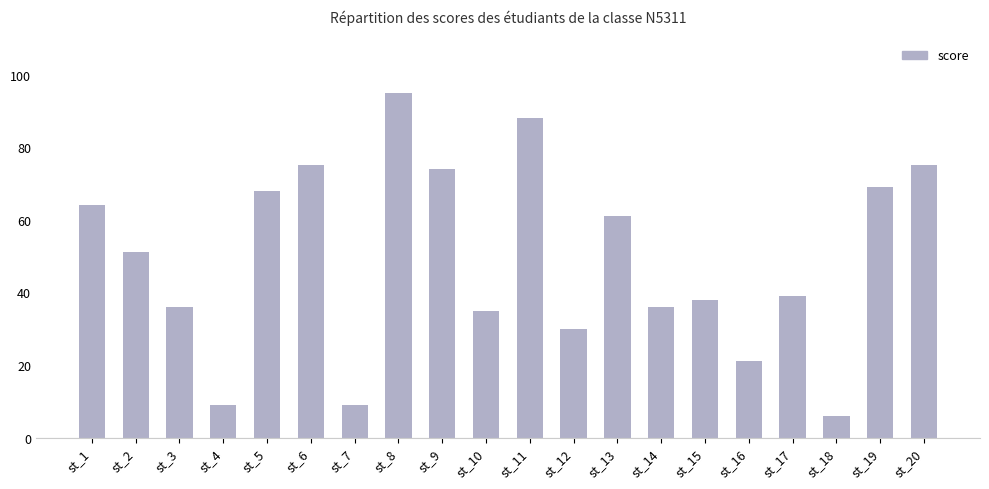

Where does the data first go above 51?

st_1